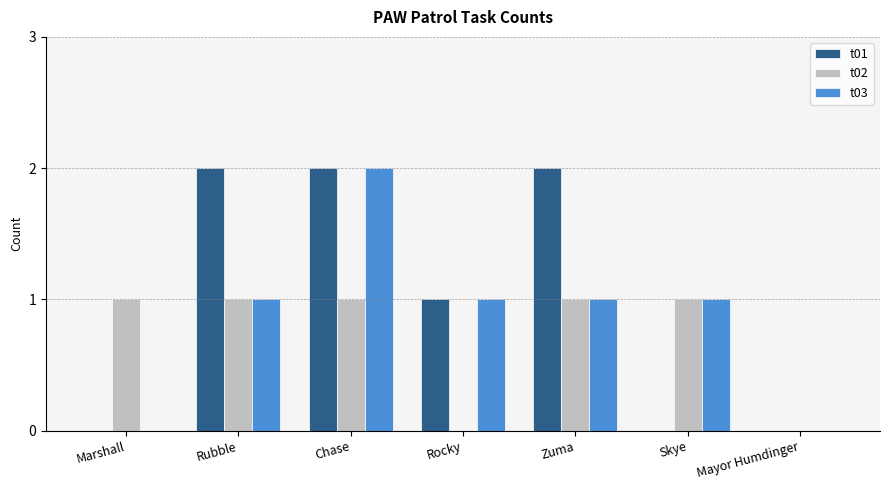

Which series has the largest total across all categories?

t01